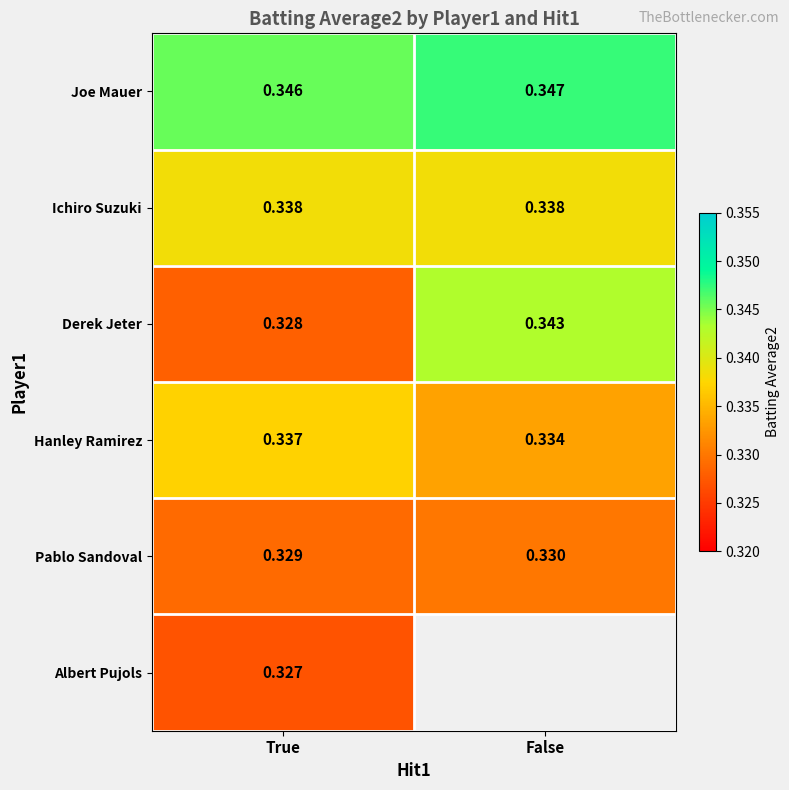

The value of Ichiro Suzuki at True is 0.1. True or false?

False